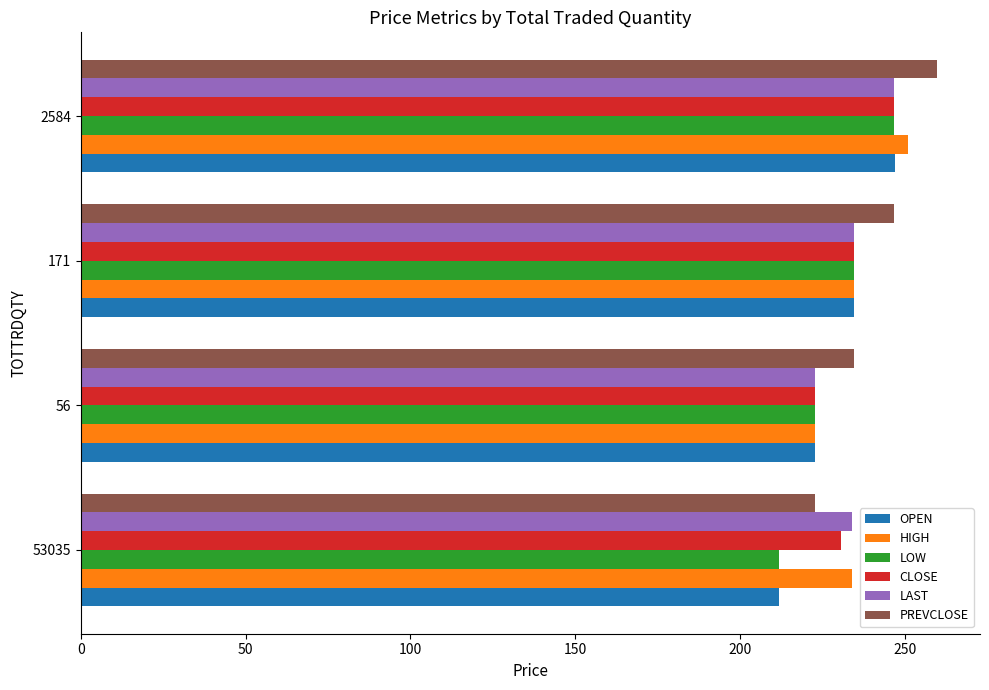

True or false: LAST has a value of 234.6 at 171.

True